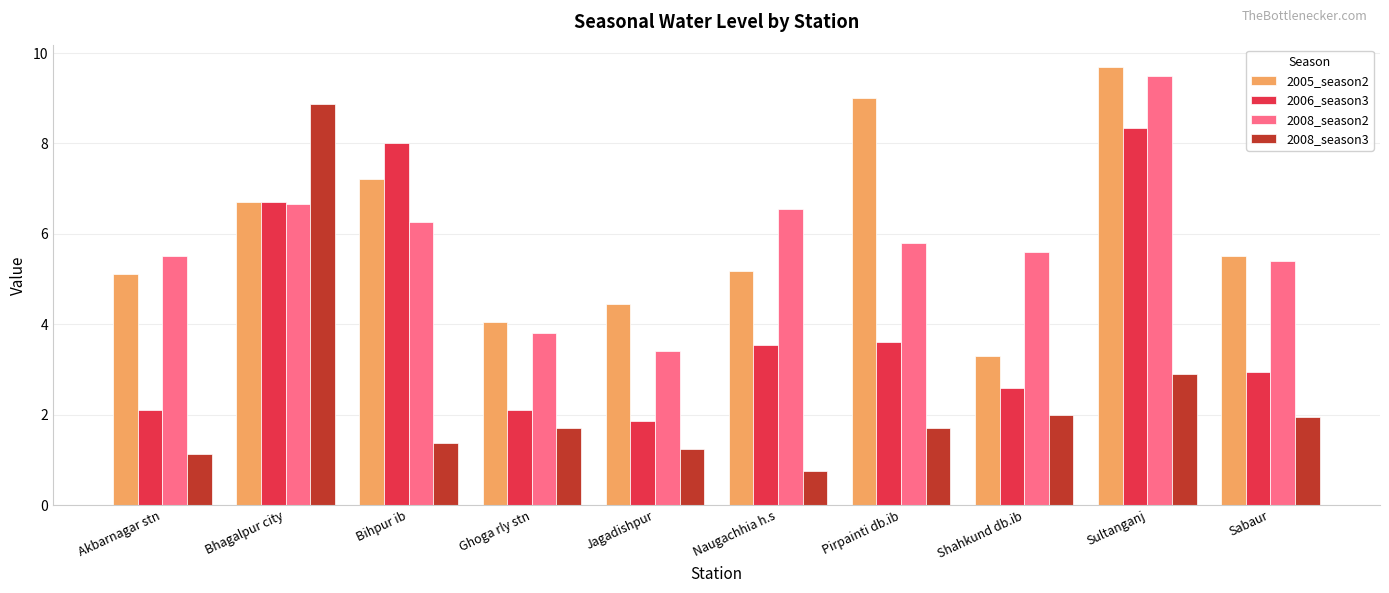

The value of 2008_season2 at Shahkund db.ib is 5.6. True or false?

True